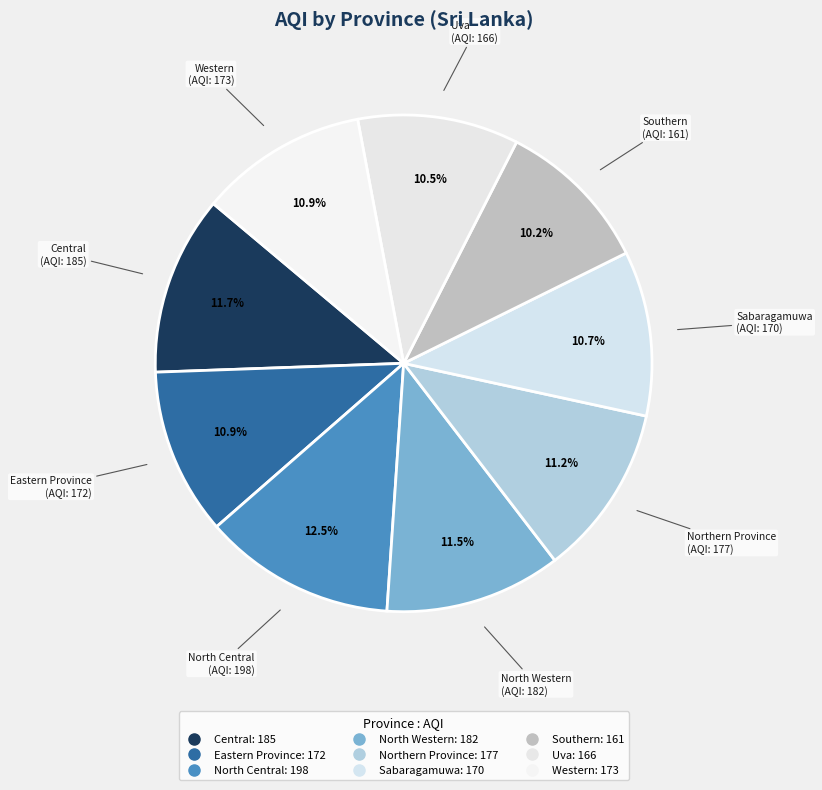

Combined, do North Central and Uva account for over 50%?

No